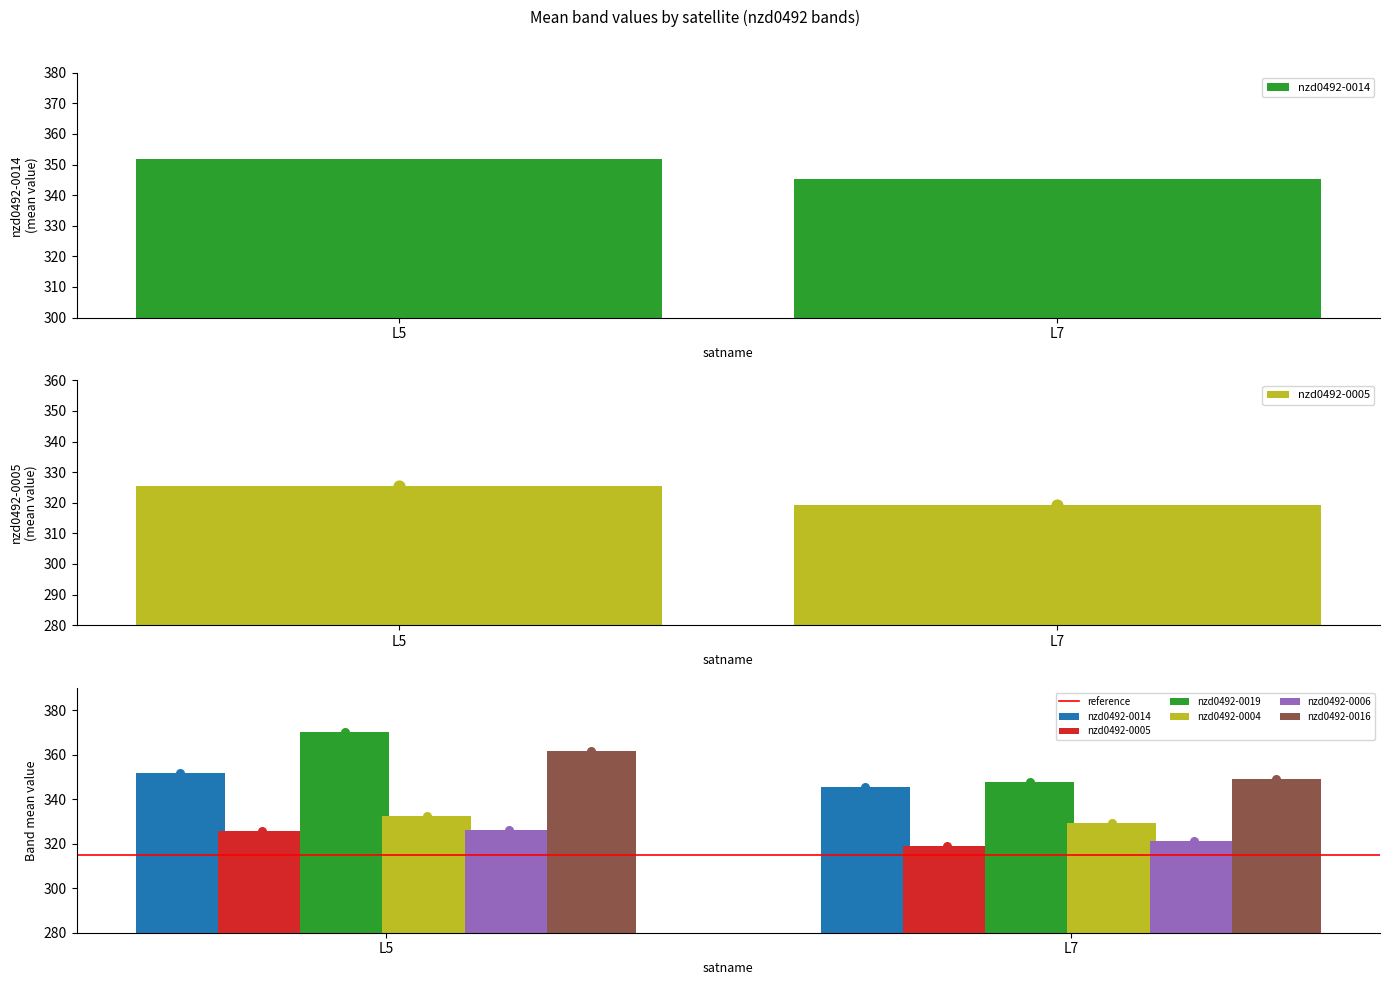

Which series reaches the maximum Y coordinate?

nzd0492-0014